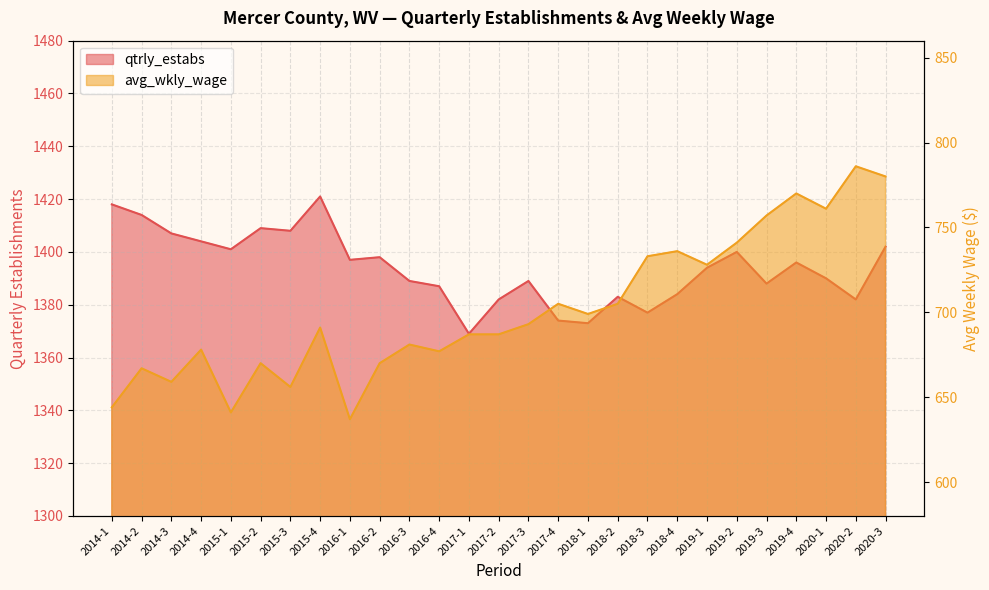

Reading left to right, extract all data points from this chart.

qtrly_estabs: 2014-1=1418	2014-2=1414	2014-3=1407	2014-4=1404	2015-1=1401	2015-2=1409	2015-3=1408	2015-4=1421	2016-1=1397	2016-2=1398	2016-3=1389	2016-4=1387	2017-1=1369	2017-2=1382	2017-3=1389	2017-4=1374	2018-1=1373	2018-2=1383	2018-3=1377	2018-4=1384	2019-1=1394	2019-2=1400	2019-3=1388	2019-4=1396	2020-1=1390	2020-2=1382	2020-3=1402
avg_wkly_wage: 2014-1=644	2014-2=667	2014-3=659	2014-4=678	2015-1=641	2015-2=670	2015-3=656	2015-4=691	2016-1=637	2016-2=670	2016-3=681	2016-4=677	2017-1=687	2017-2=687	2017-3=693	2017-4=705	2018-1=699	2018-2=705	2018-3=733	2018-4=736	2019-1=728	2019-2=741	2019-3=757	2019-4=770	2020-1=761	2020-2=786	2020-3=780